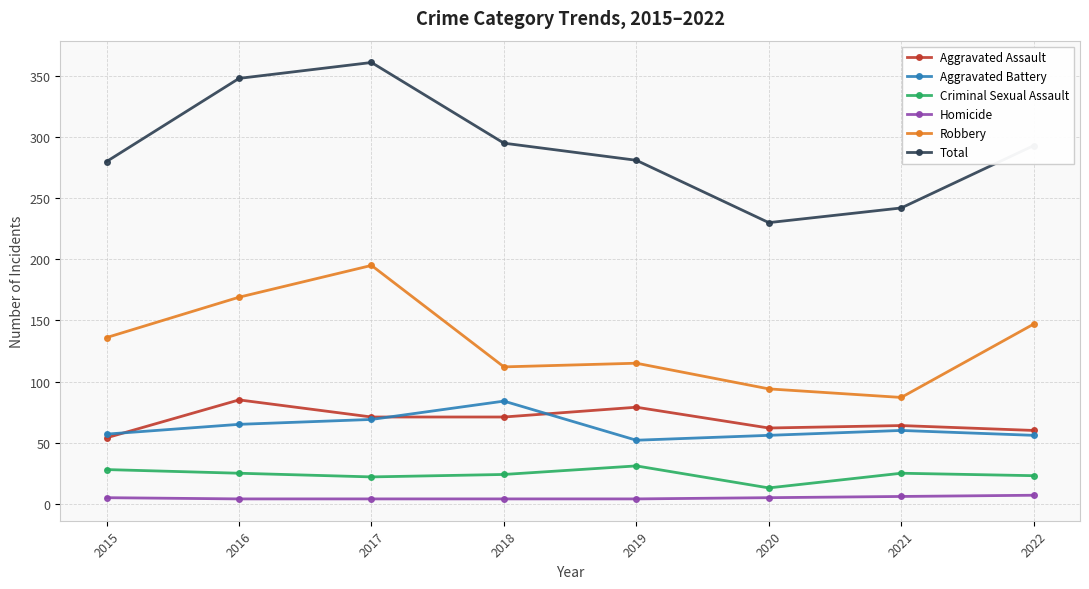

How many lines are shown in the chart?

6